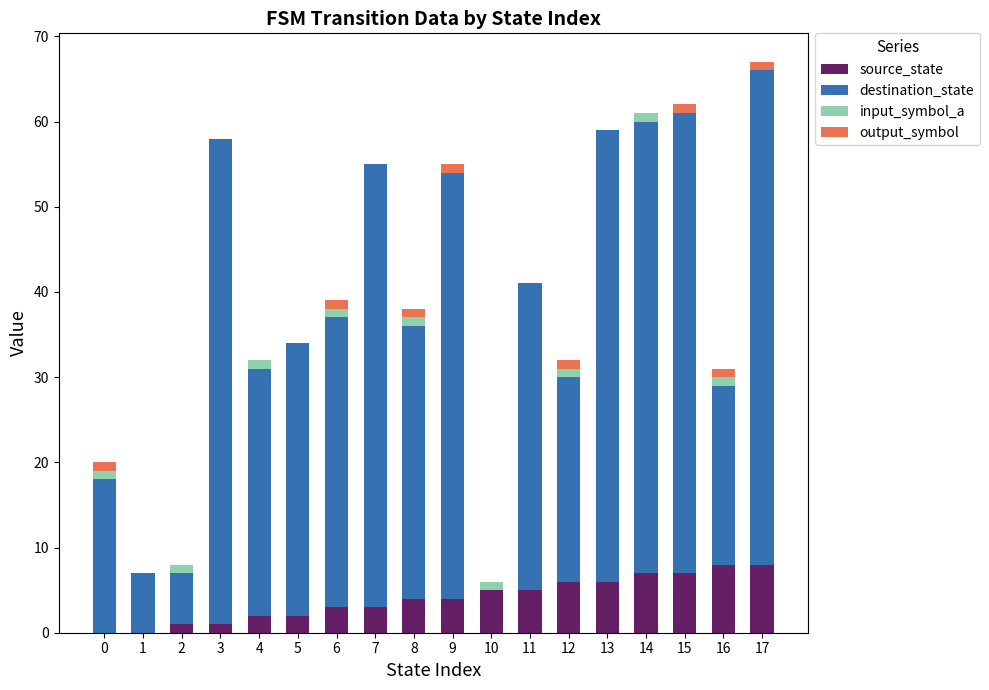

Is it true that source_state equals 7 at 8?

False